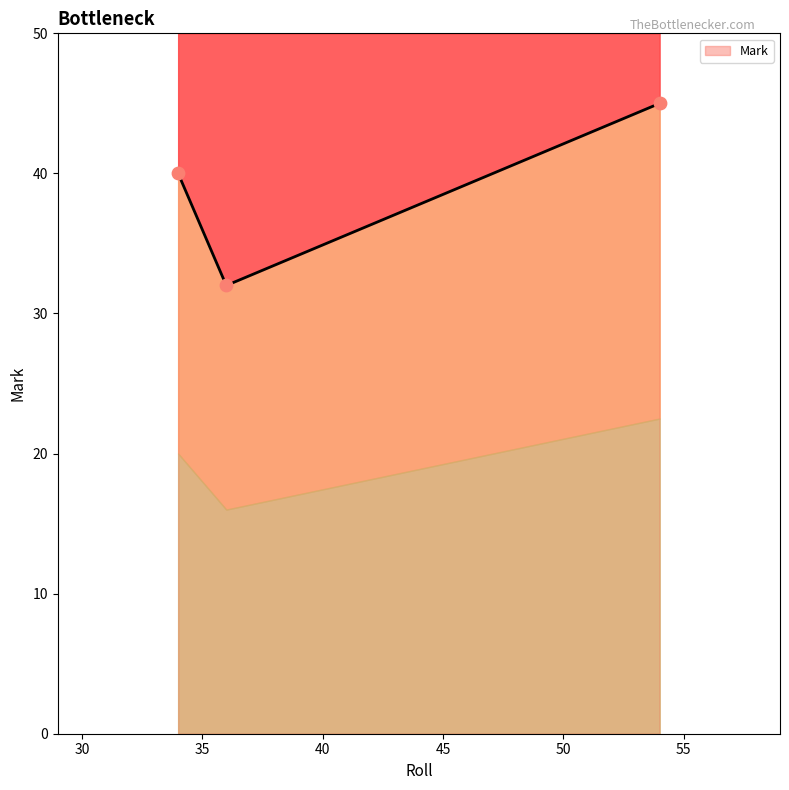

Which has a higher value, 36 or 54?

54